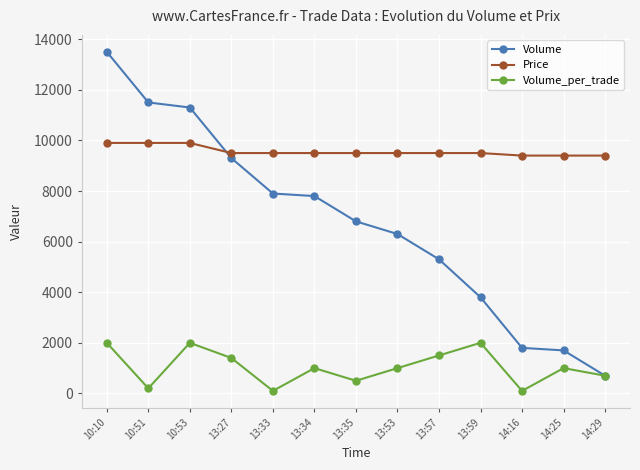

What is the sum of the Volume values at 10:53 and 10:51?

22800